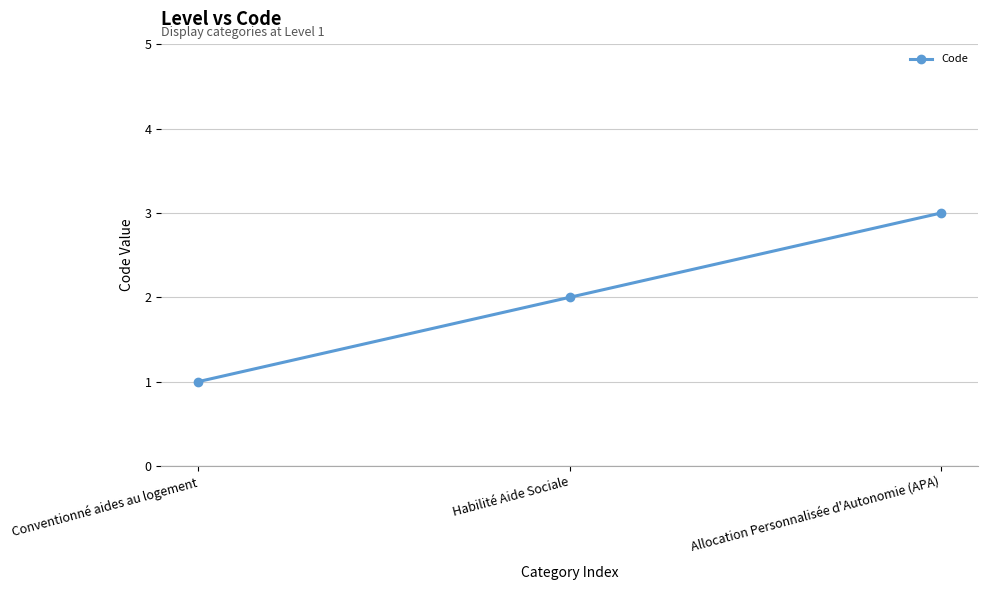

Reading left to right, extract all data points from this chart.

1	2	3